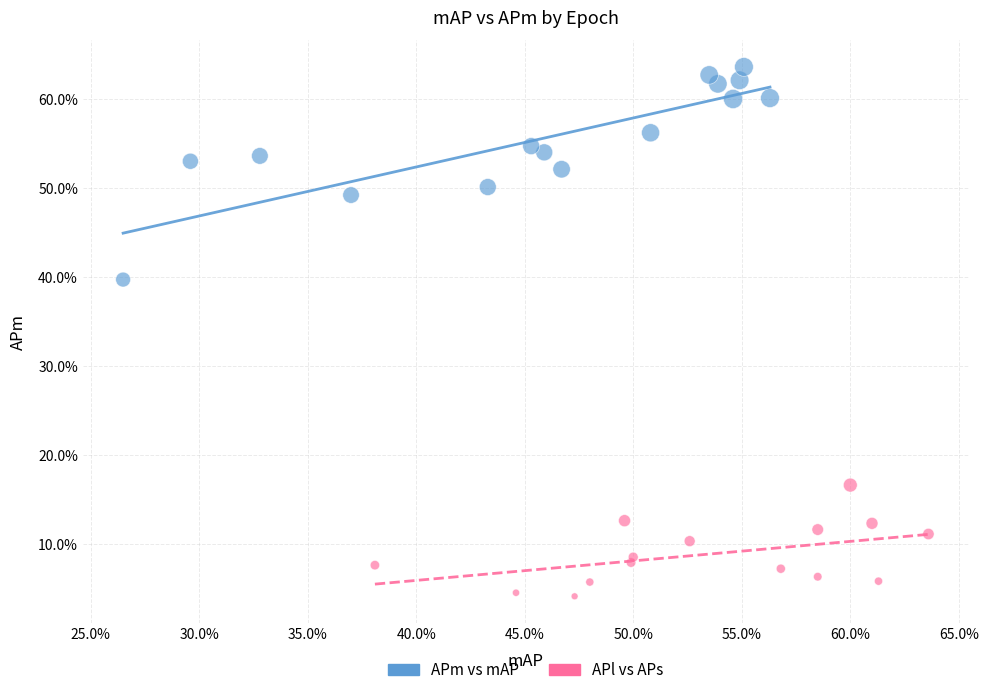

Which series has the largest Y range (max minus min)?

APm vs mAP